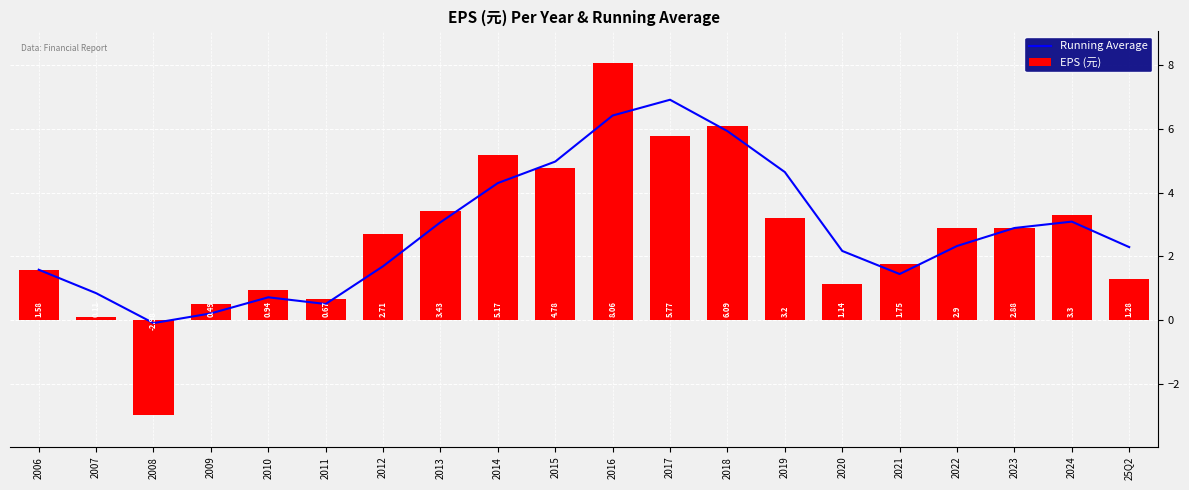

Rank the series by their maximum value, from lowest to highest.

Running Average, EPS (元)